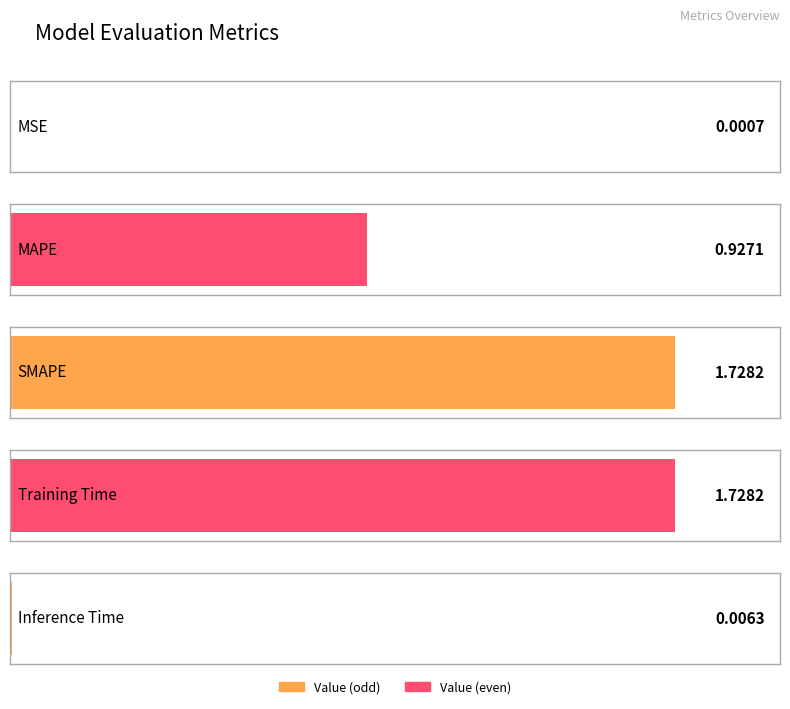

Reading left to right, extract all data points from this chart.

0.0	0.9	1.7	1.7	0.0